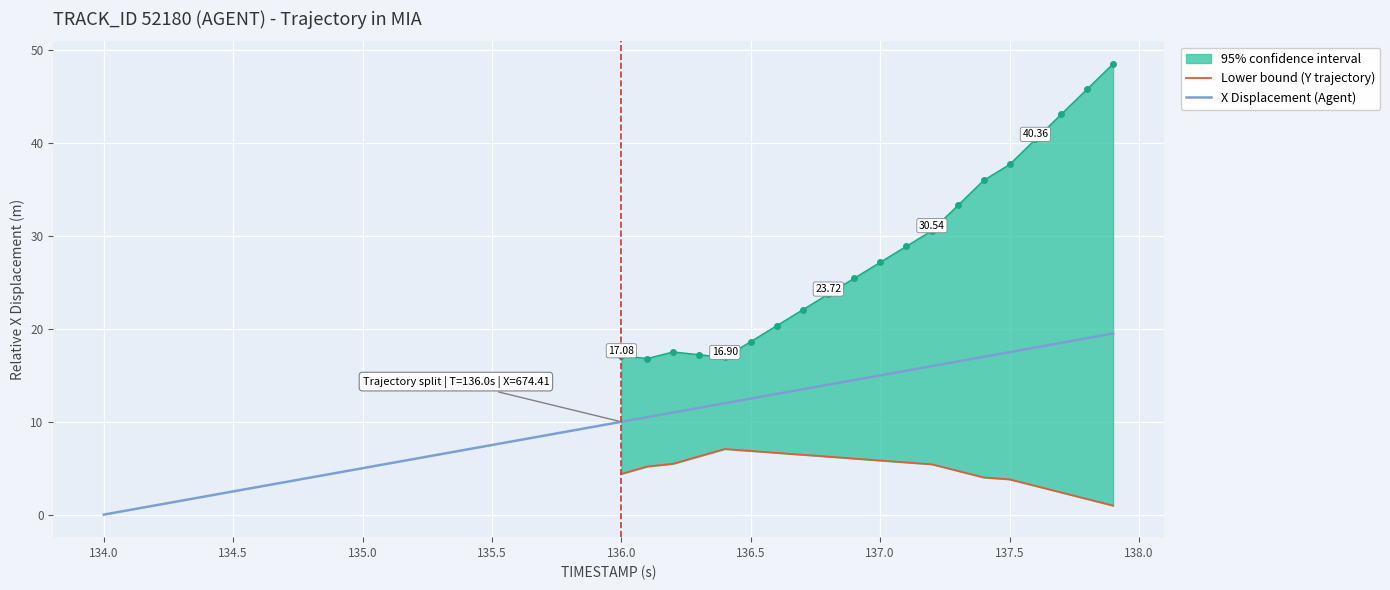

Count the number of categories in the chart.

40